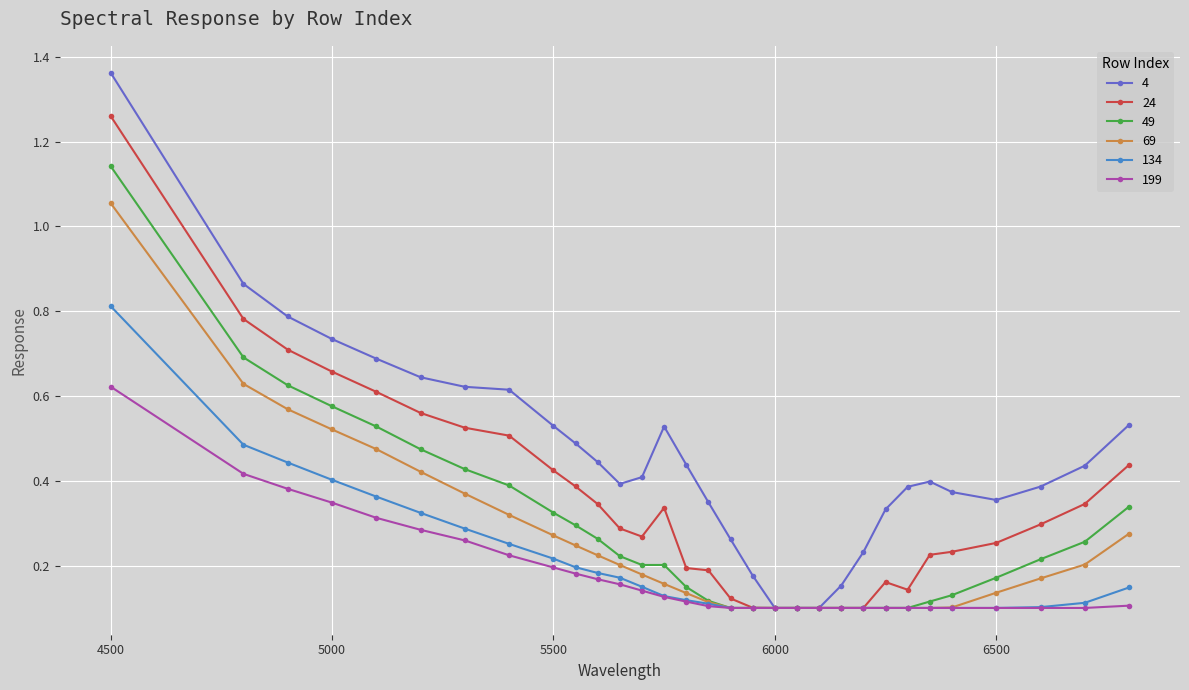

What is the sum of all 24 values?

10.9